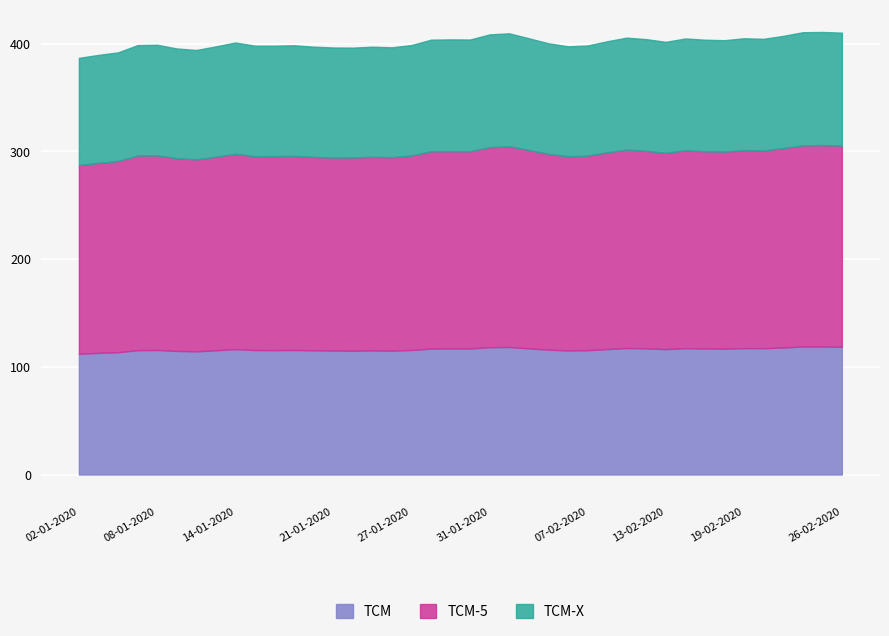

True or false: TCM has a value of 74.6 at 02-01-2020.

False